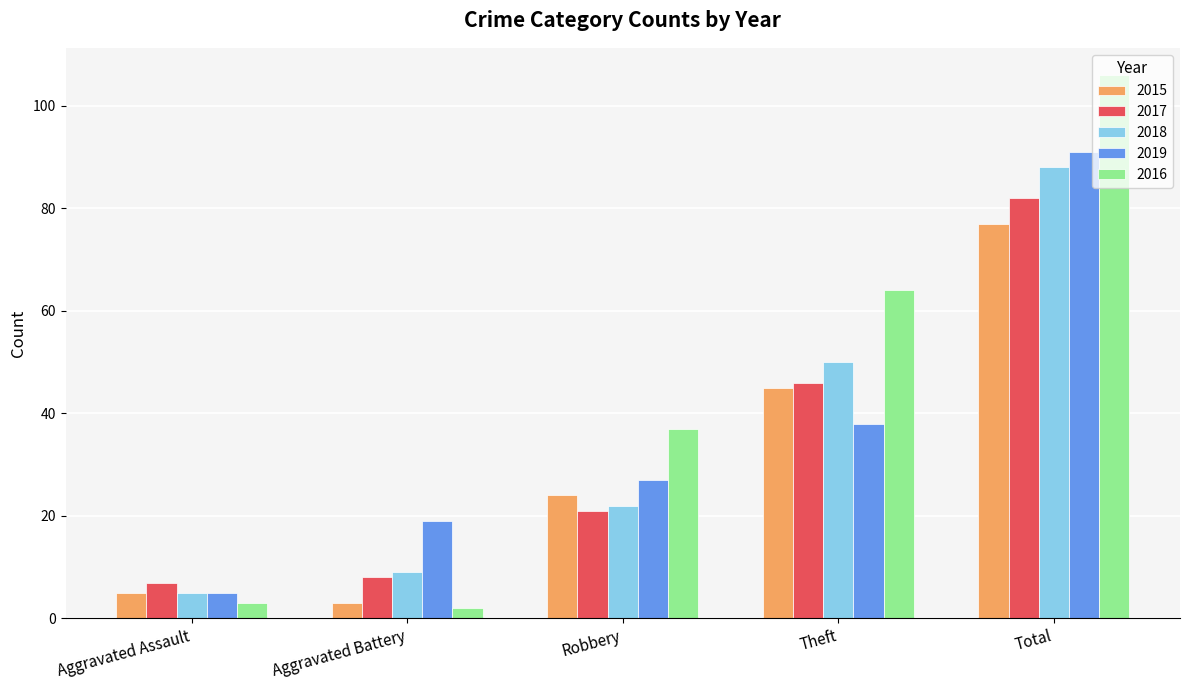

Is it true that 2016 equals 3 at Aggravated Assault?

True